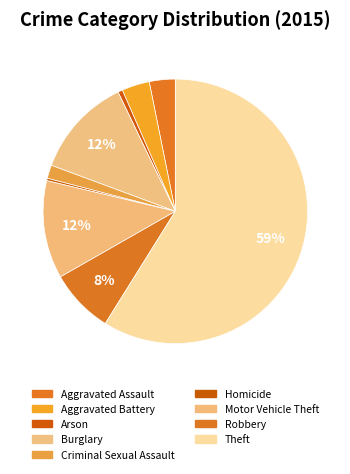

Count the number of slices in the pie.

9